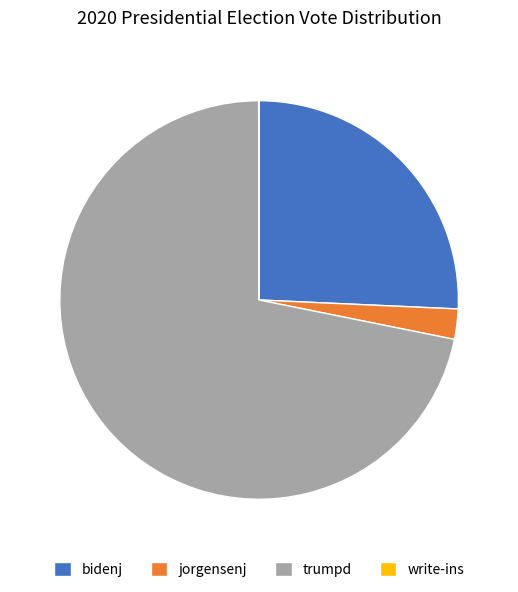

Do trumpd and bidenj together represent more than half of the pie?

Yes